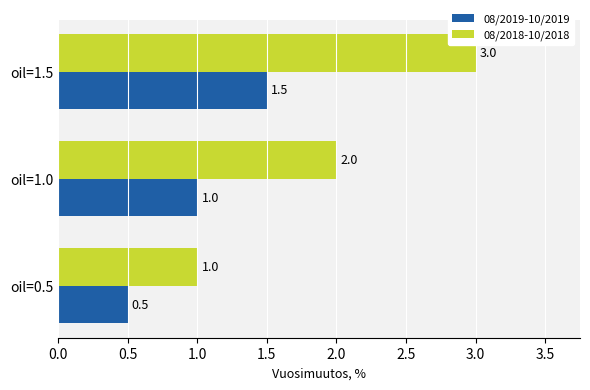

What is the sum of all 08/2019-10/2019 values?

3.0